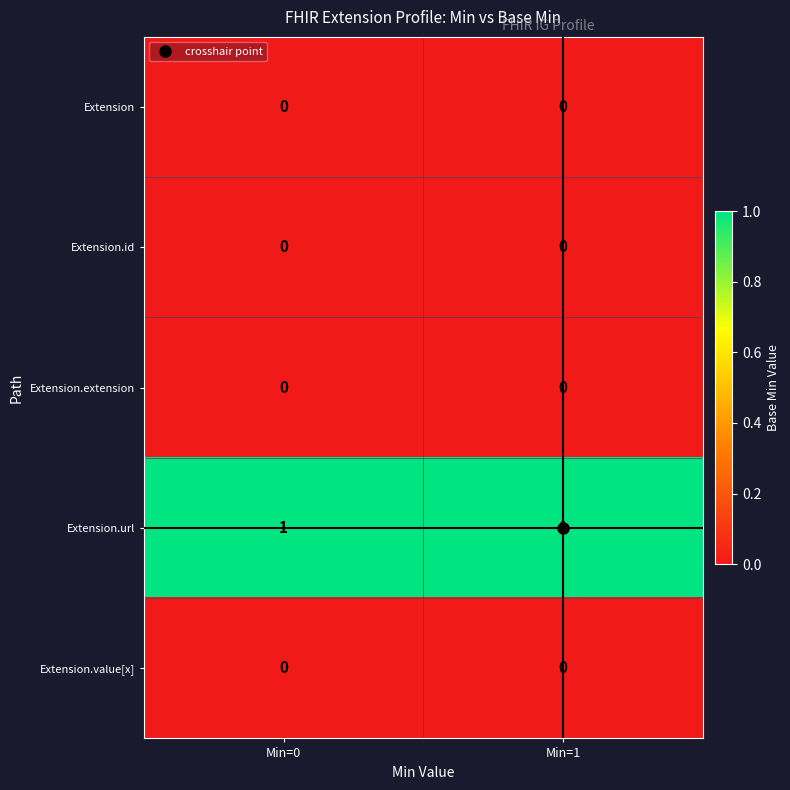

The Extension.url series shows 2 at Min=0. True or false?

False